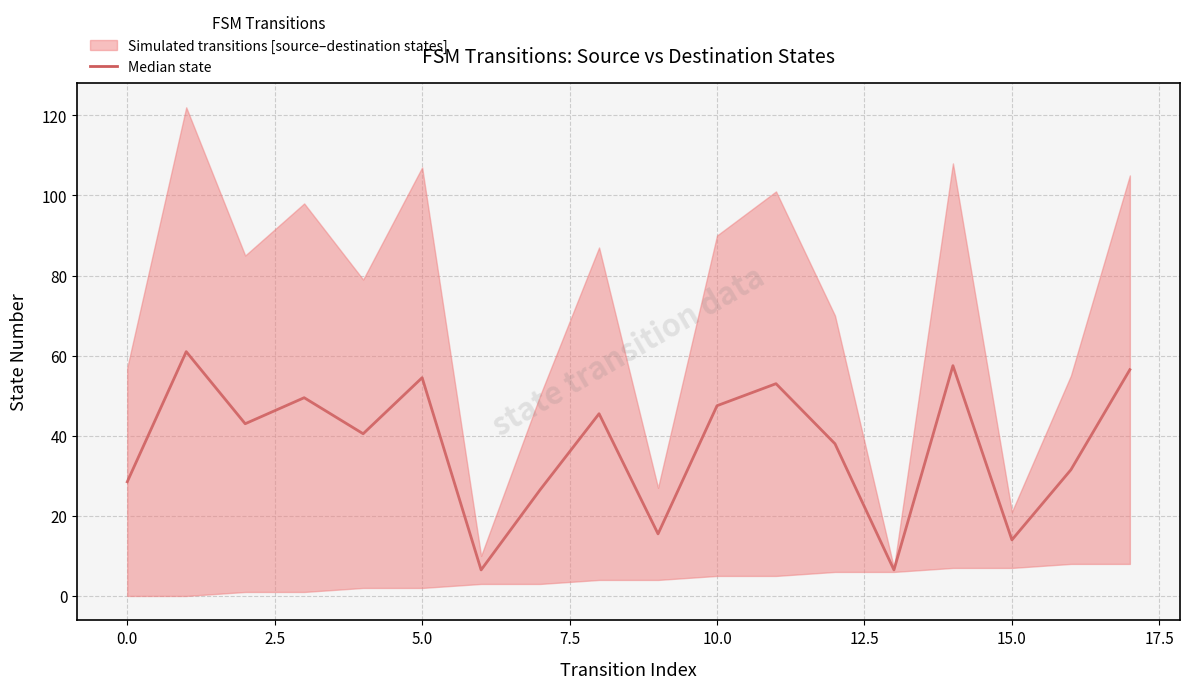

True or false: the data shows 63.3 at 7.5.

False